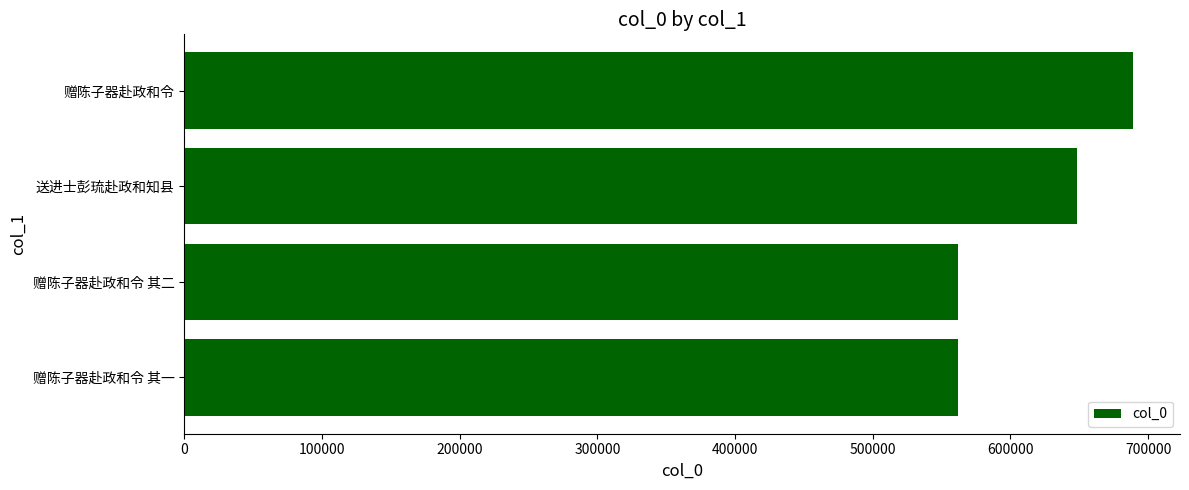

The chart shows a value of 647989 at 送进士彭琉赴政和知县. True or false?

True